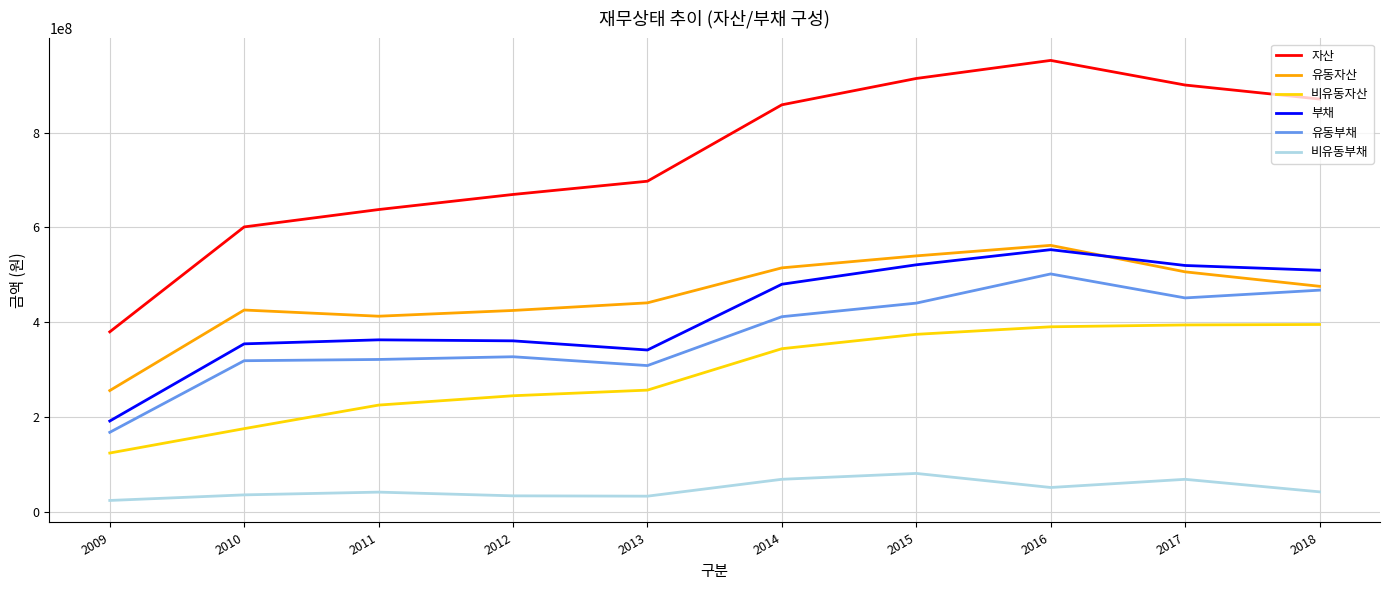

What is the lowest value of the 유동자산 series?

255733169